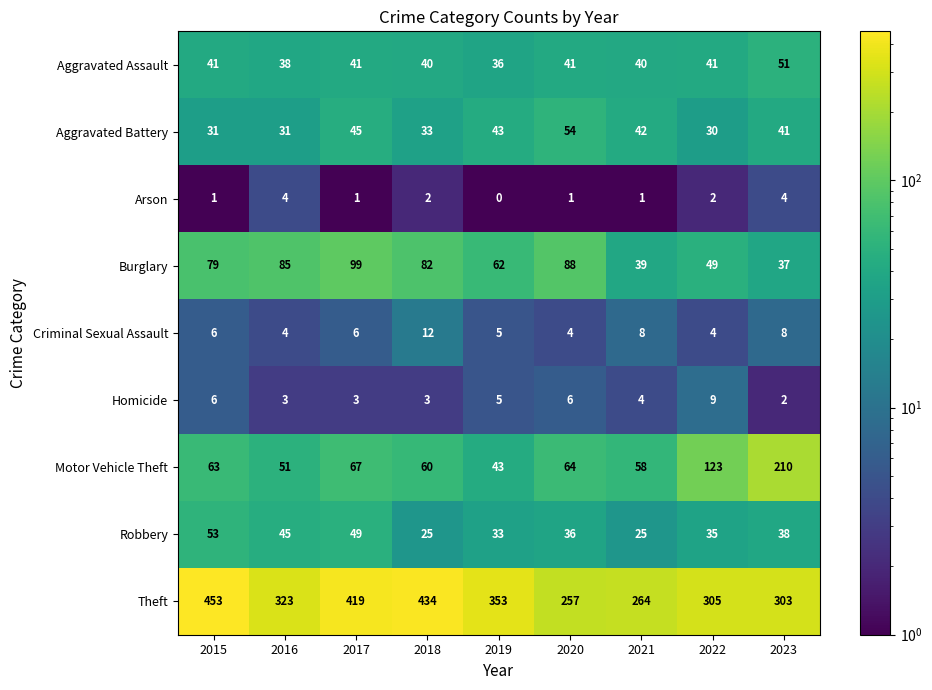

What is the total value across all series at 2015?

733